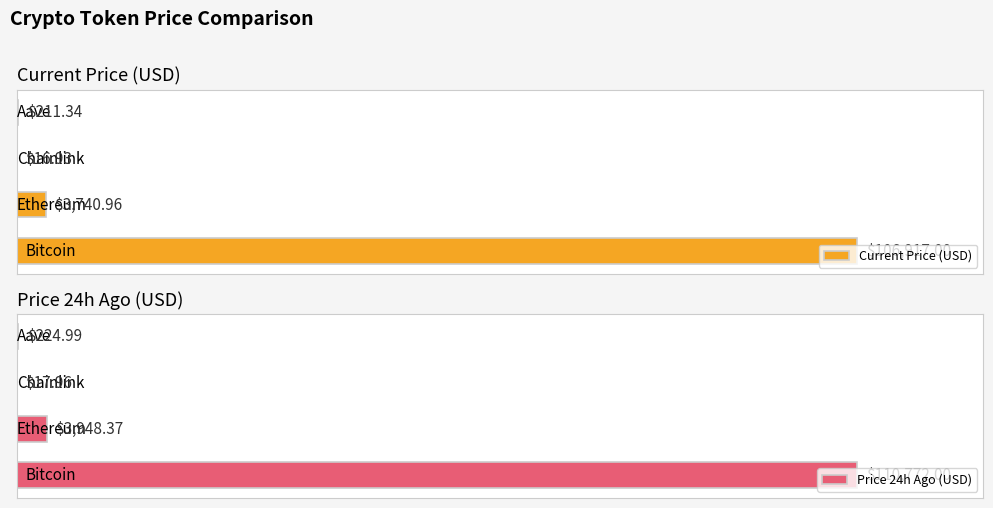

Which has a higher value, Bitcoin or Aave?

Bitcoin